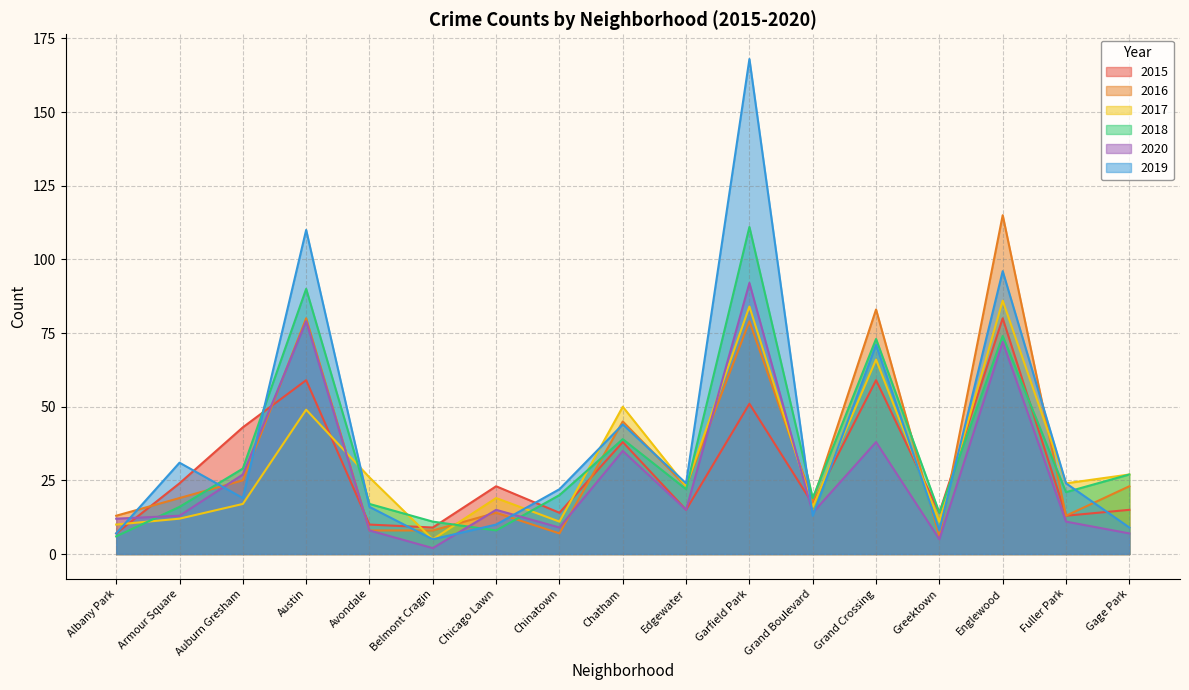

Reading left to right, what are all the values shown in this chart?

2015: Albany Park=7	Armour Square=24	Auburn Gresham=43	Austin=59	Avondale=10	Belmont Cragin=9	Chicago Lawn=23	Chinatown=14	Chatham=38	Edgewater=15	Garfield Park=51	Grand Boulevard=17	Grand Crossing=59	Greektown=14	Englewood=80	Fuller Park=13	Gage Park=15
2016: Albany Park=13	Armour Square=19	Auburn Gresham=25	Austin=80	Avondale=8	Belmont Cragin=8	Chicago Lawn=14	Chinatown=7	Chatham=45	Edgewater=23	Garfield Park=79	Grand Boulevard=18	Grand Crossing=83	Greektown=6	Englewood=115	Fuller Park=13	Gage Park=23
2017: Albany Park=10	Armour Square=12	Auburn Gresham=17	Austin=49	Avondale=26	Belmont Cragin=5	Chicago Lawn=19	Chinatown=11	Chatham=50	Edgewater=23	Garfield Park=84	Grand Boulevard=16	Grand Crossing=66	Greektown=11	Englewood=86	Fuller Park=24	Gage Park=27
2018: Albany Park=6	Armour Square=16	Auburn Gresham=29	Austin=90	Avondale=17	Belmont Cragin=11	Chicago Lawn=8	Chinatown=20	Chatham=39	Edgewater=22	Garfield Park=111	Grand Boulevard=19	Grand Crossing=73	Greektown=14	Englewood=74	Fuller Park=21	Gage Park=27
2020: Albany Park=12	Armour Square=13	Auburn Gresham=27	Austin=79	Avondale=8	Belmont Cragin=2	Chicago Lawn=15	Chinatown=9	Chatham=35	Edgewater=15	Garfield Park=92	Grand Boulevard=14	Grand Crossing=38	Greektown=5	Englewood=72	Fuller Park=11	Gage Park=7
2019: Albany Park=7	Armour Square=31	Auburn Gresham=19	Austin=110	Avondale=16	Belmont Cragin=5	Chicago Lawn=10	Chinatown=22	Chatham=44	Edgewater=24	Garfield Park=168	Grand Boulevard=13	Grand Crossing=71	Greektown=8	Englewood=96	Fuller Park=24	Gage Park=9